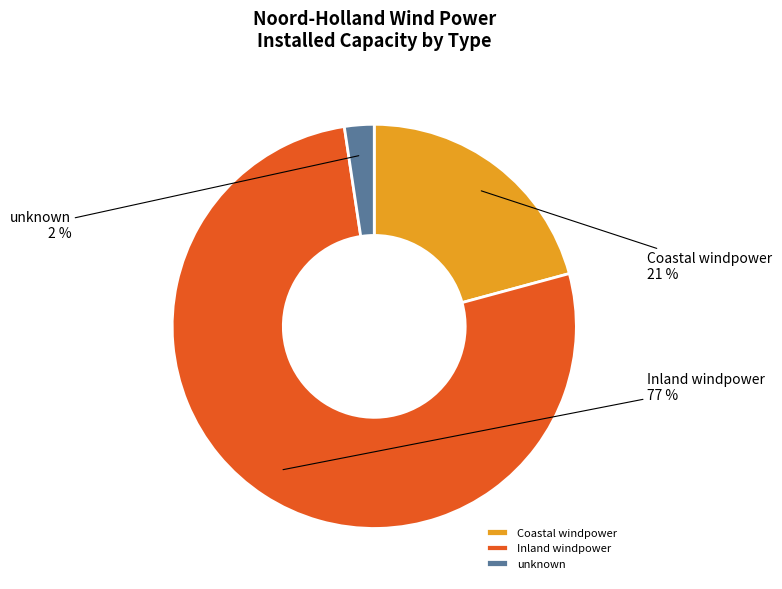

Rank the categories by value from lowest to highest.

unknown, Coastal windpower, Inland windpower